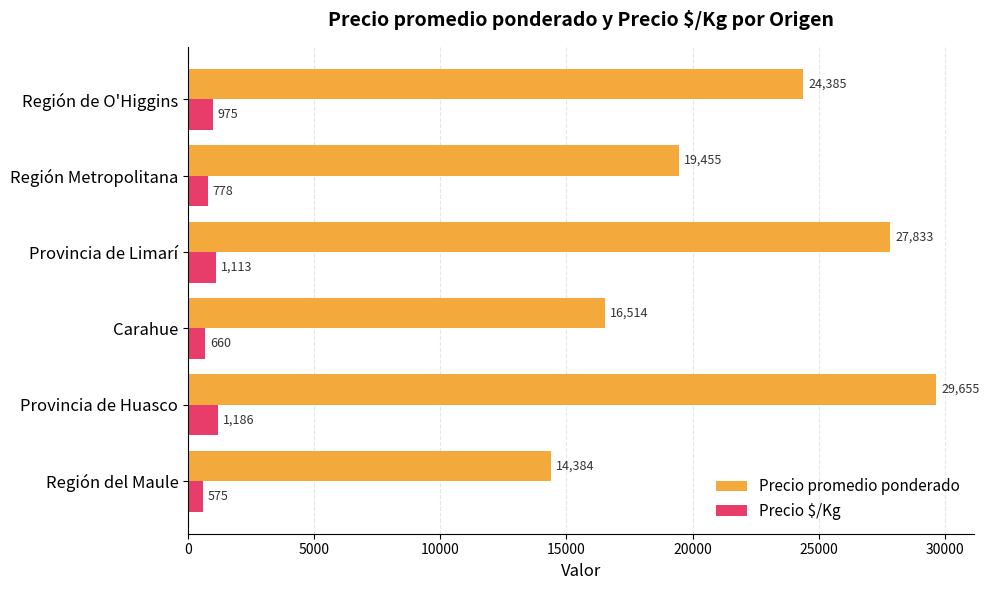

Which series changed the most between Provincia de Limarí and Región Metropolitana?

Precio promedio ponderado